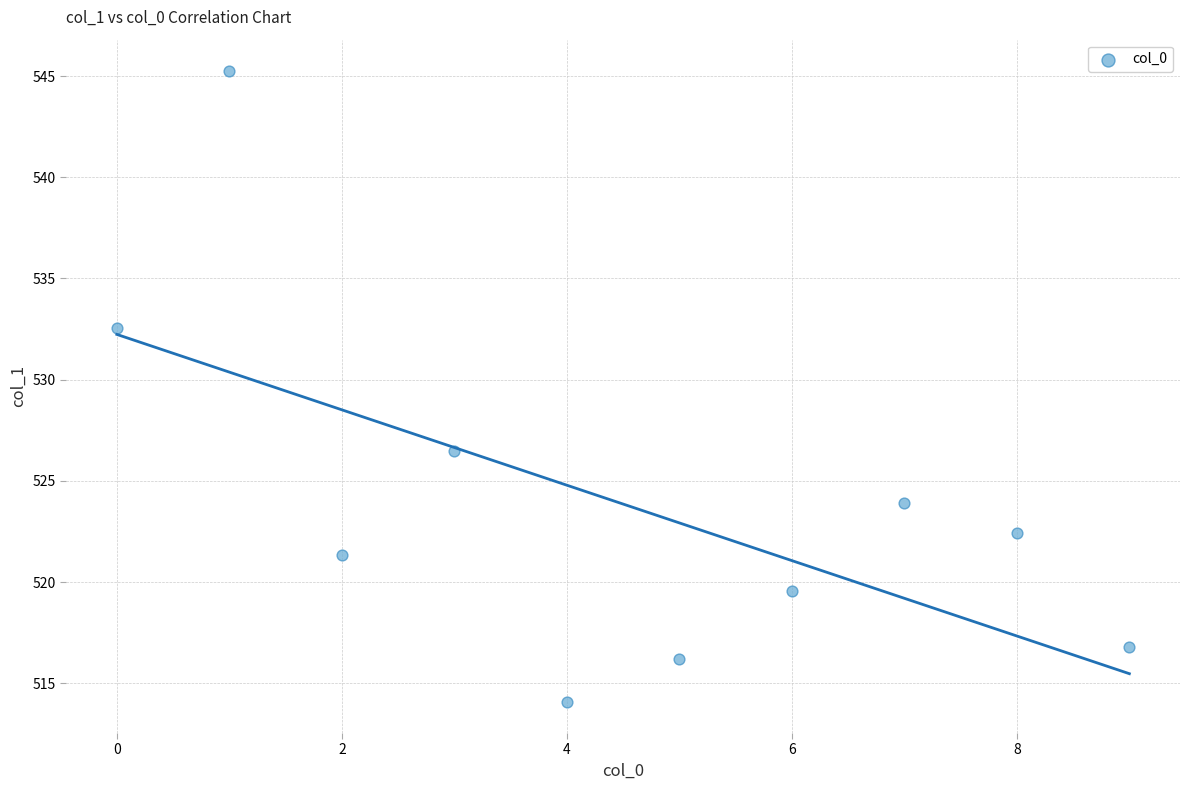

What is the range of Y values (max minus min)?

31.1